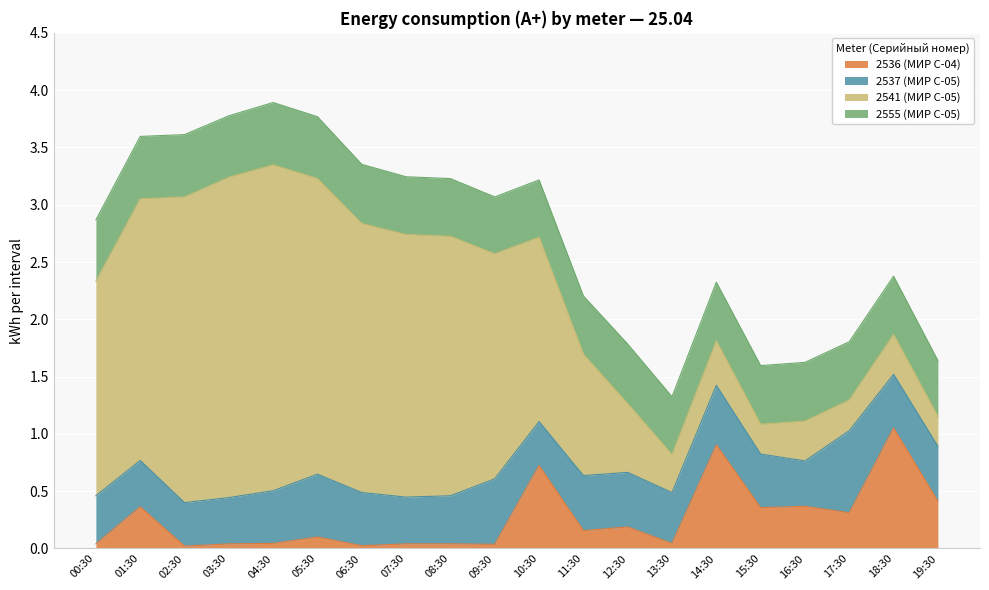

How many interior local valleys does the 2541 (МИР С-05) series have?

3